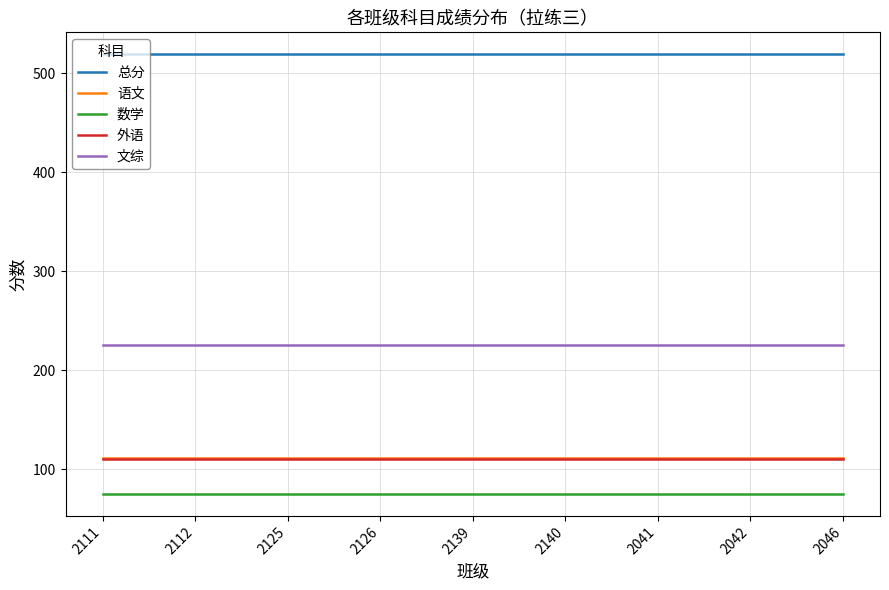

What are all the series names shown in the legend?

总分, 语文, 数学, 外语, 文综